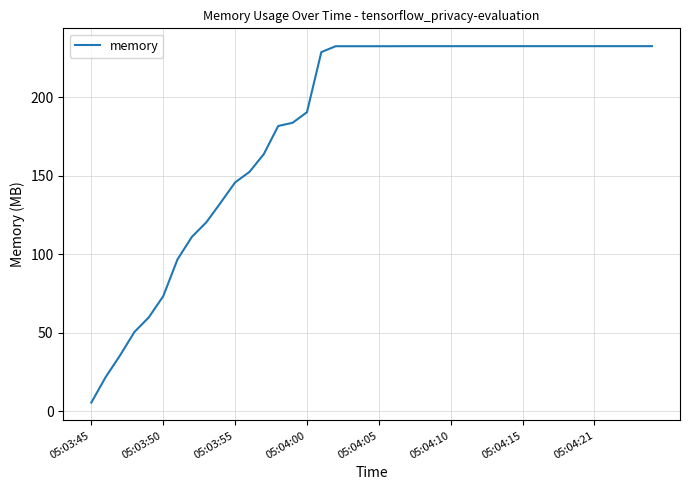

What is the difference between the second highest and second lowest values?

210.7